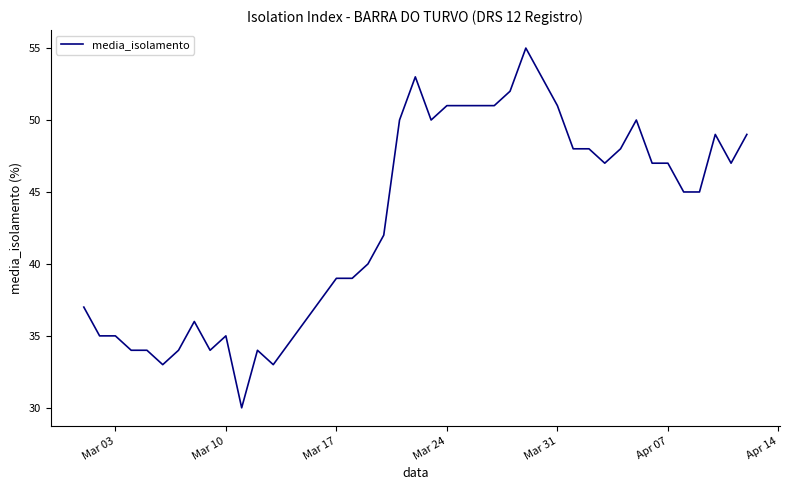

What is the smallest value displayed?

30